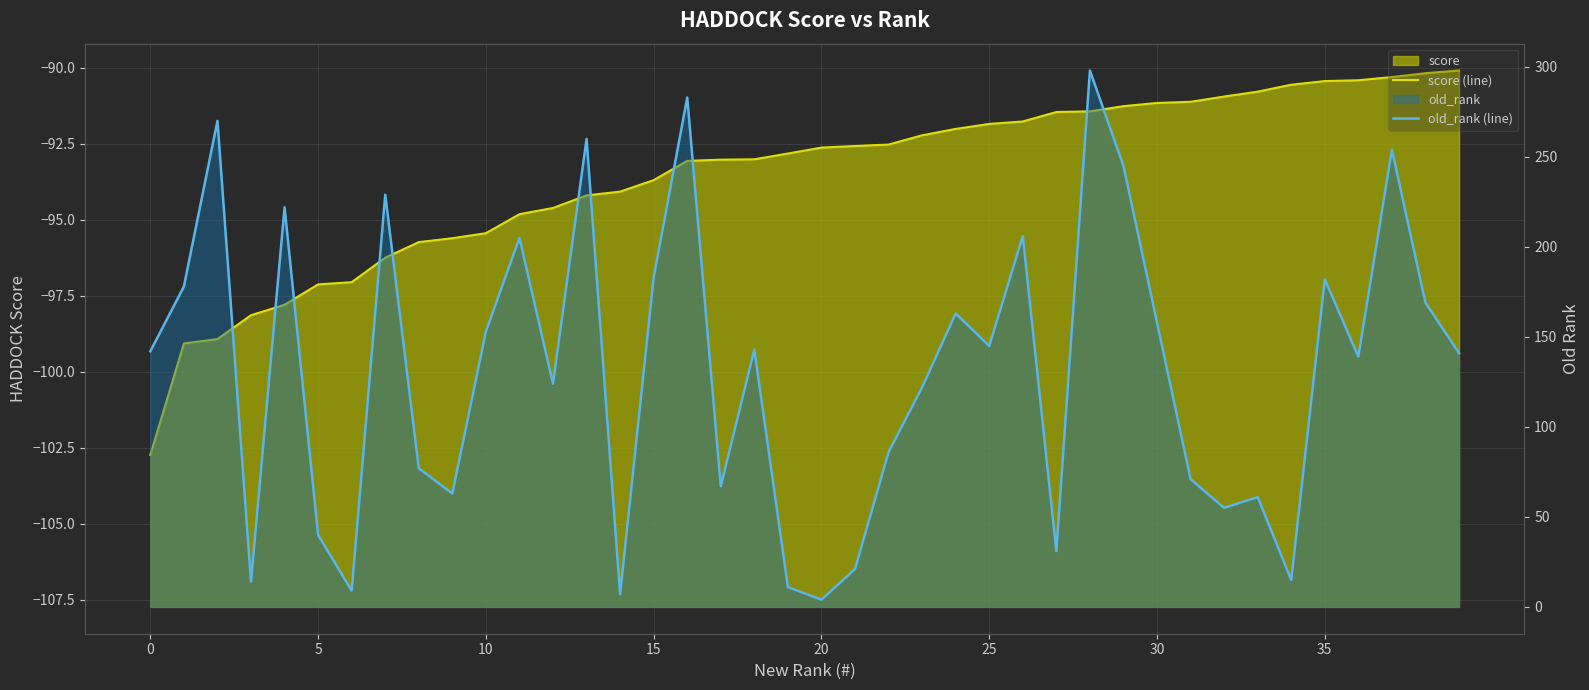

True or false: score (line) and old_rank (line) cross at least once.

False